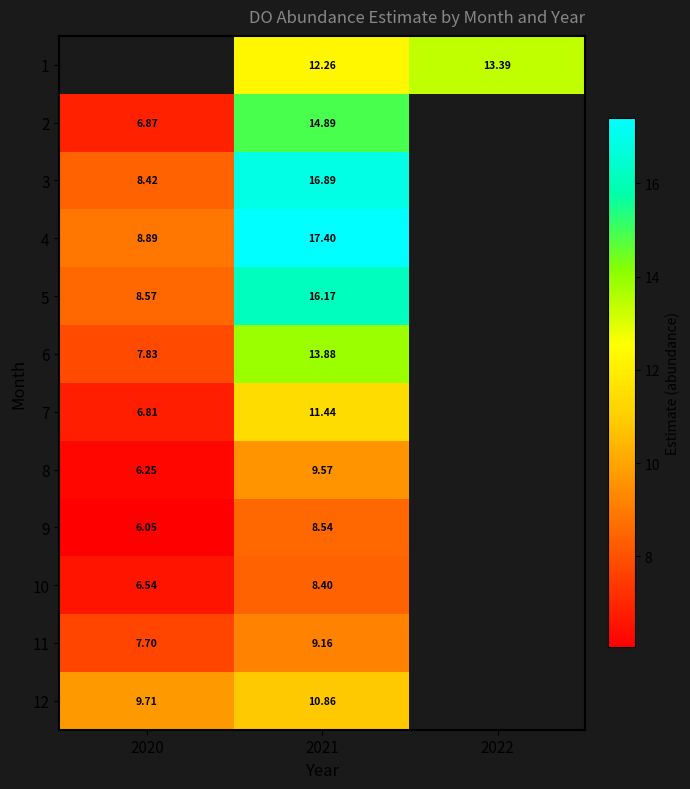

Count the number of categories in the chart.

3